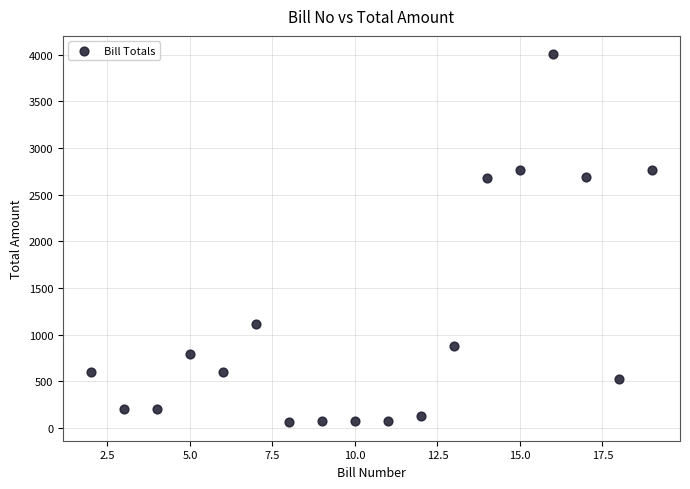

What is the range of X values (max minus min)?

17